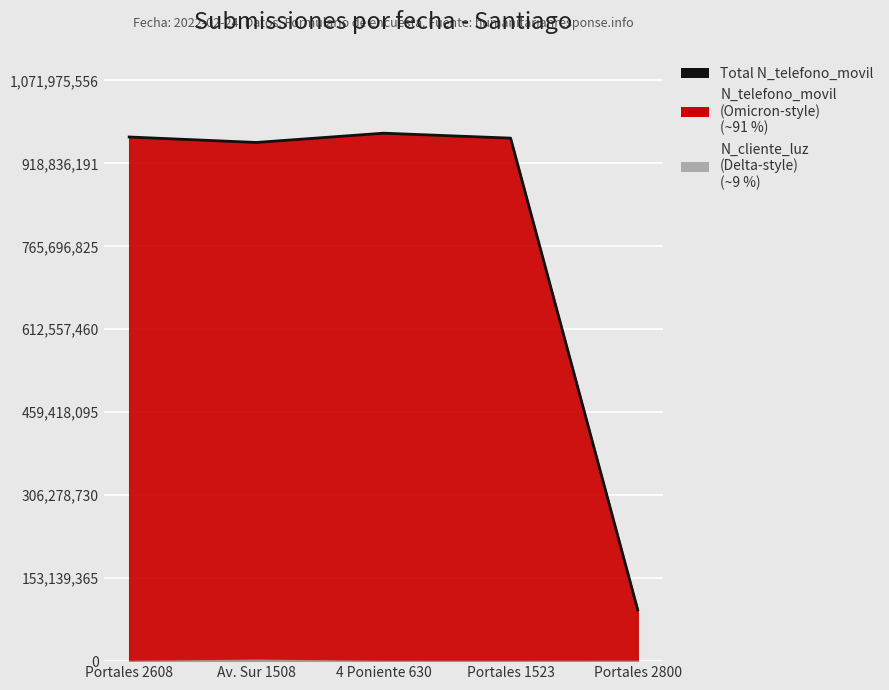

What is the ratio of the value at 4 Poniente 630 to the value at Portales 1523?

1.0